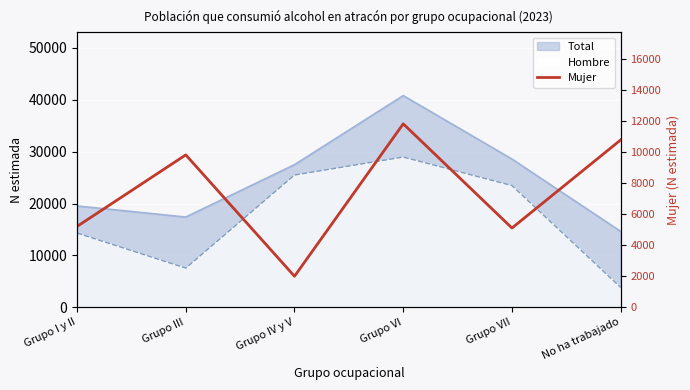

What is the label of the 6th point from the right?

Grupo I y II